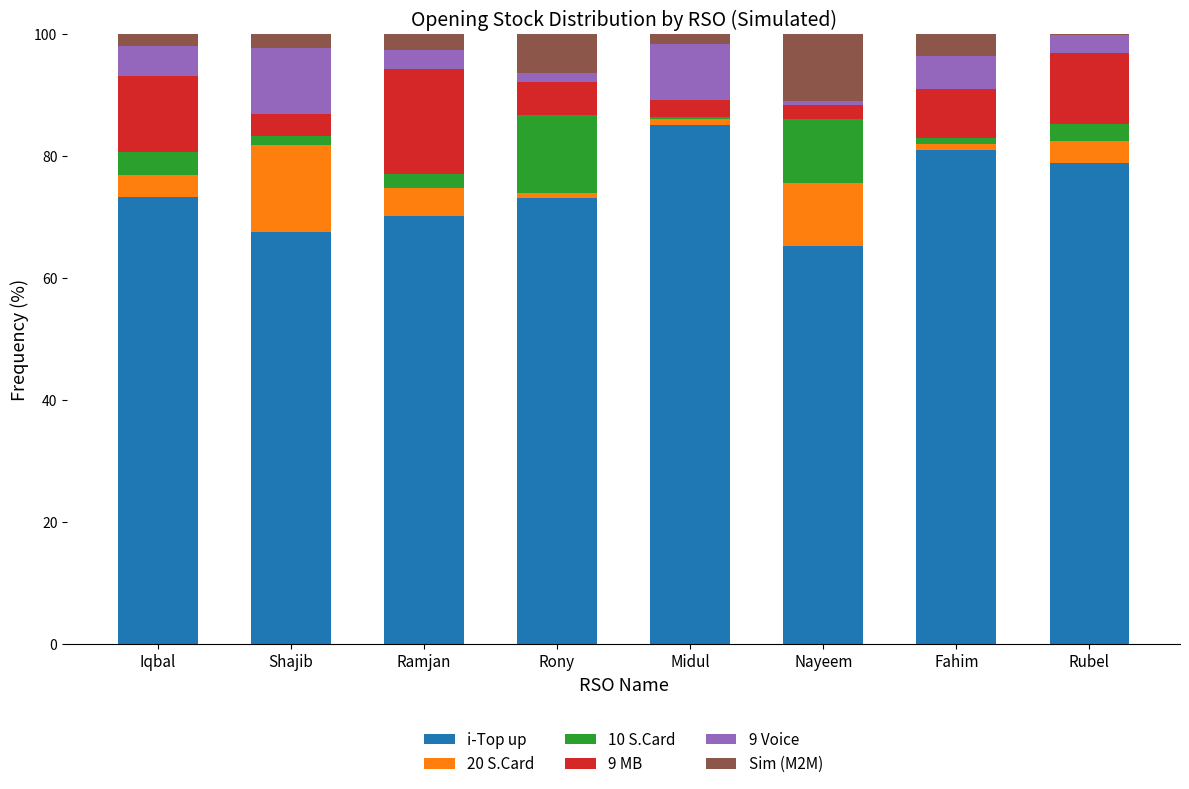

What is the total value across all series at Ramjan?

100.0